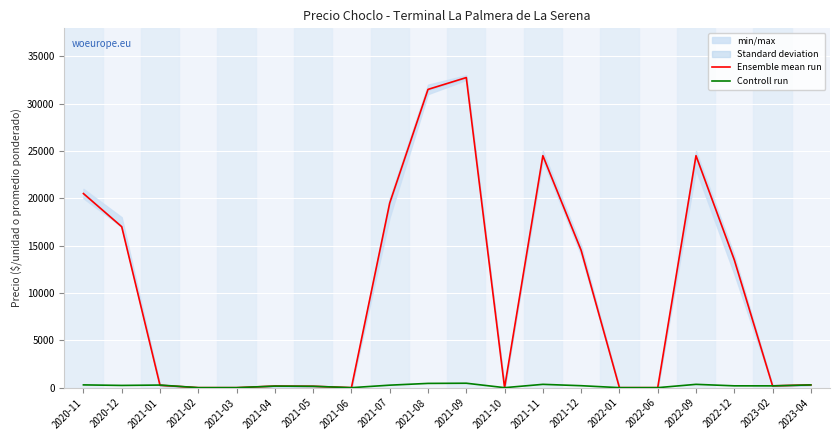

True or false: Controll run has a value of 165 at 2021-04.

True